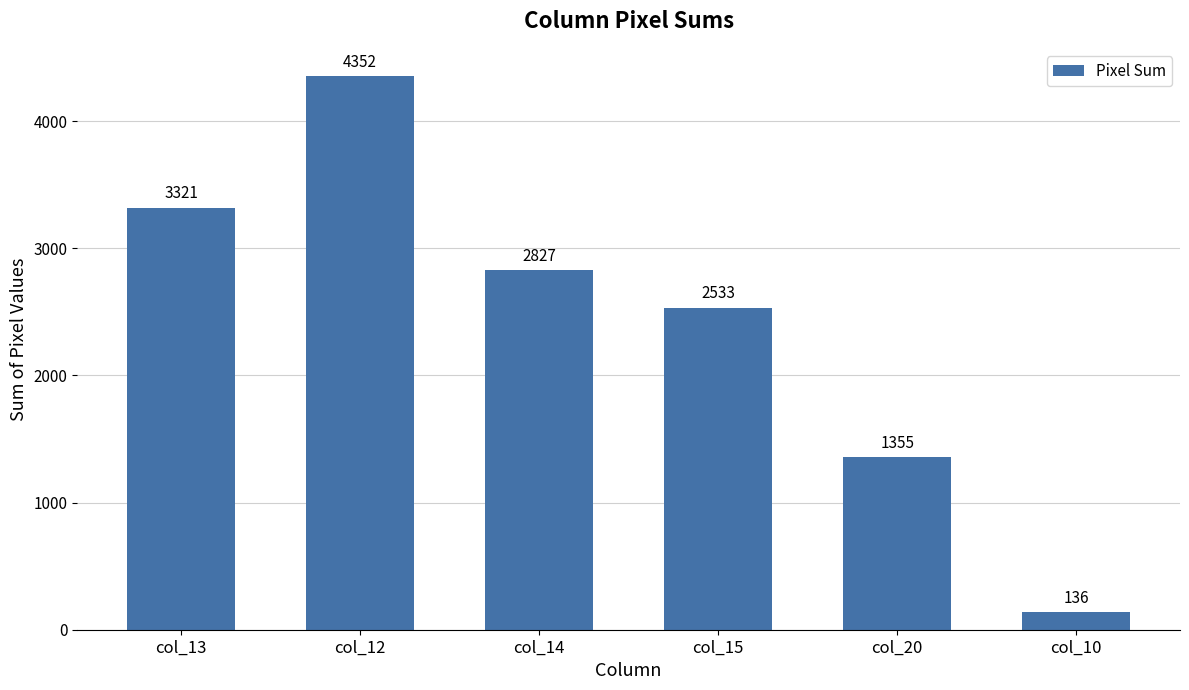

What is the sum of all values?

14524